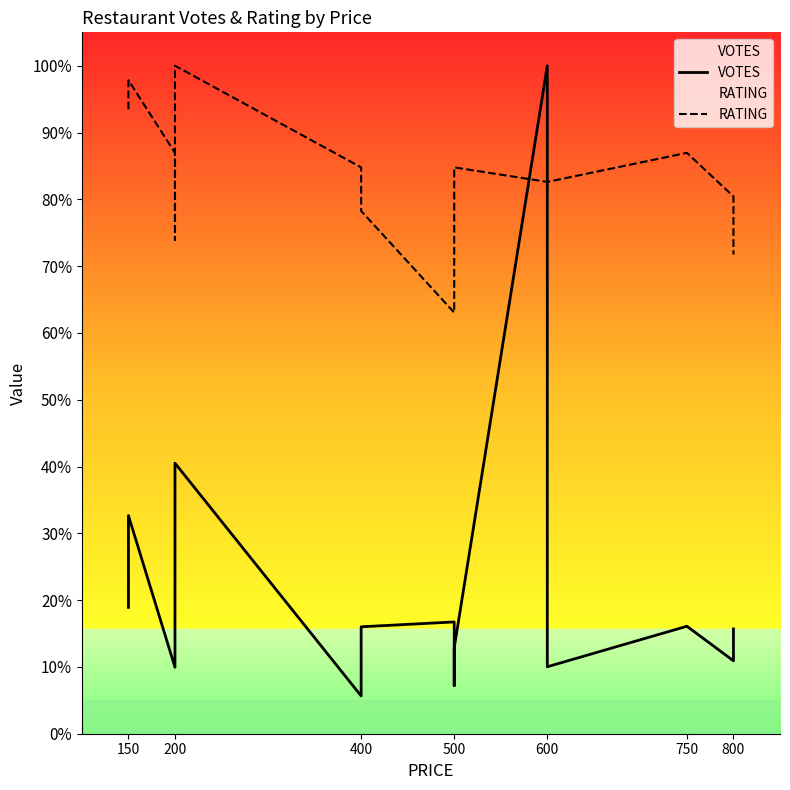

In VOTES, how many points are higher than both neighbors (excluding endpoints)?

5